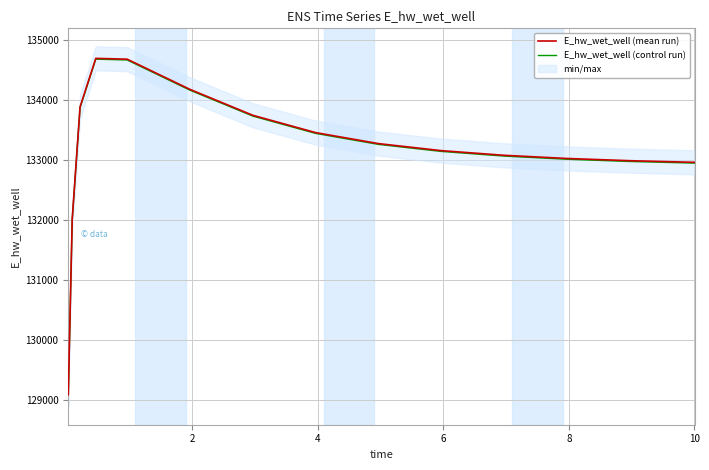

What is the sum of all E_hw_wet_well (mean run) values?

1997163.6